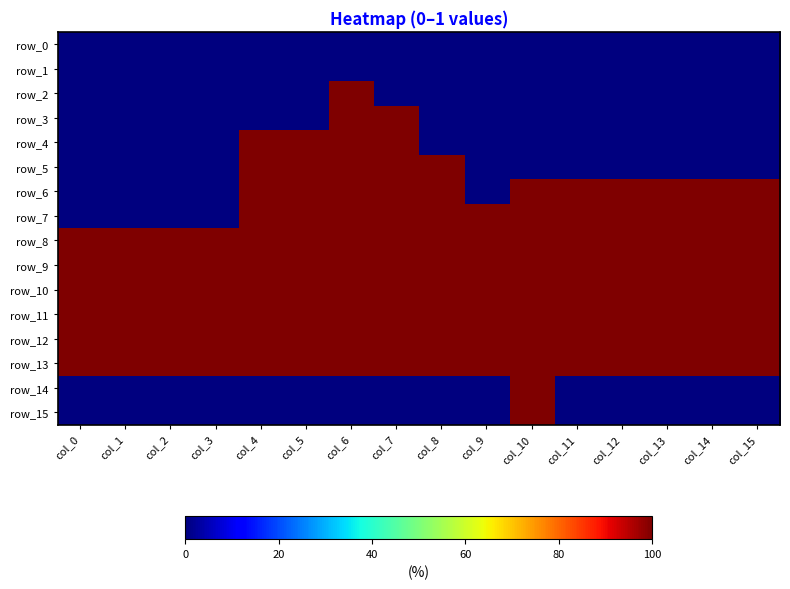

True or false: row_3 has a value of 0 at col_15.

True